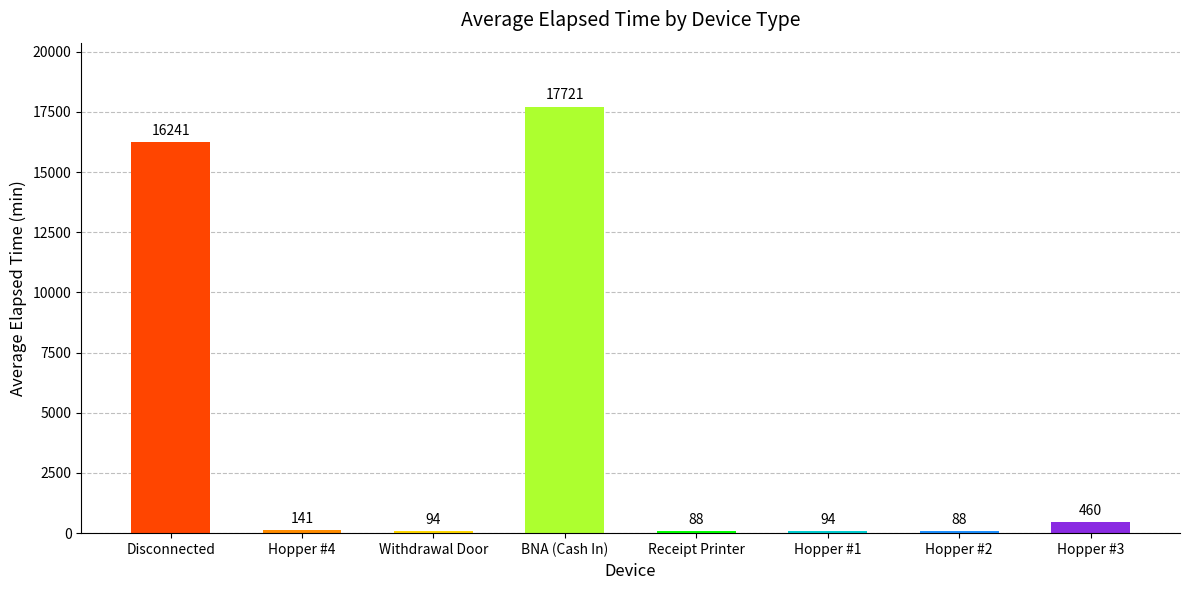

True or false: the data shows 88.3 at Receipt Printer.

True